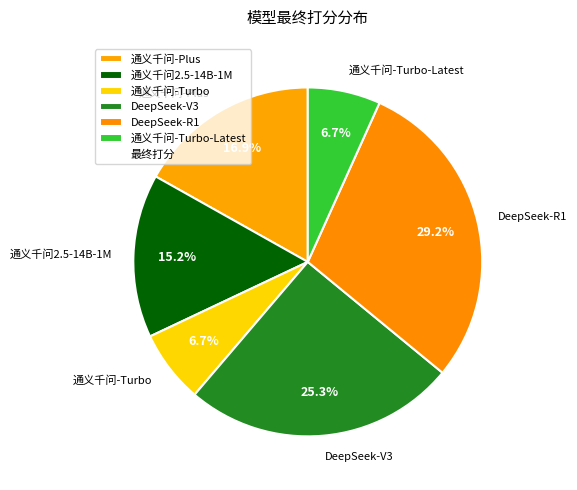

To the nearest percent, what portion does 通义千问-Plus represent?

17%